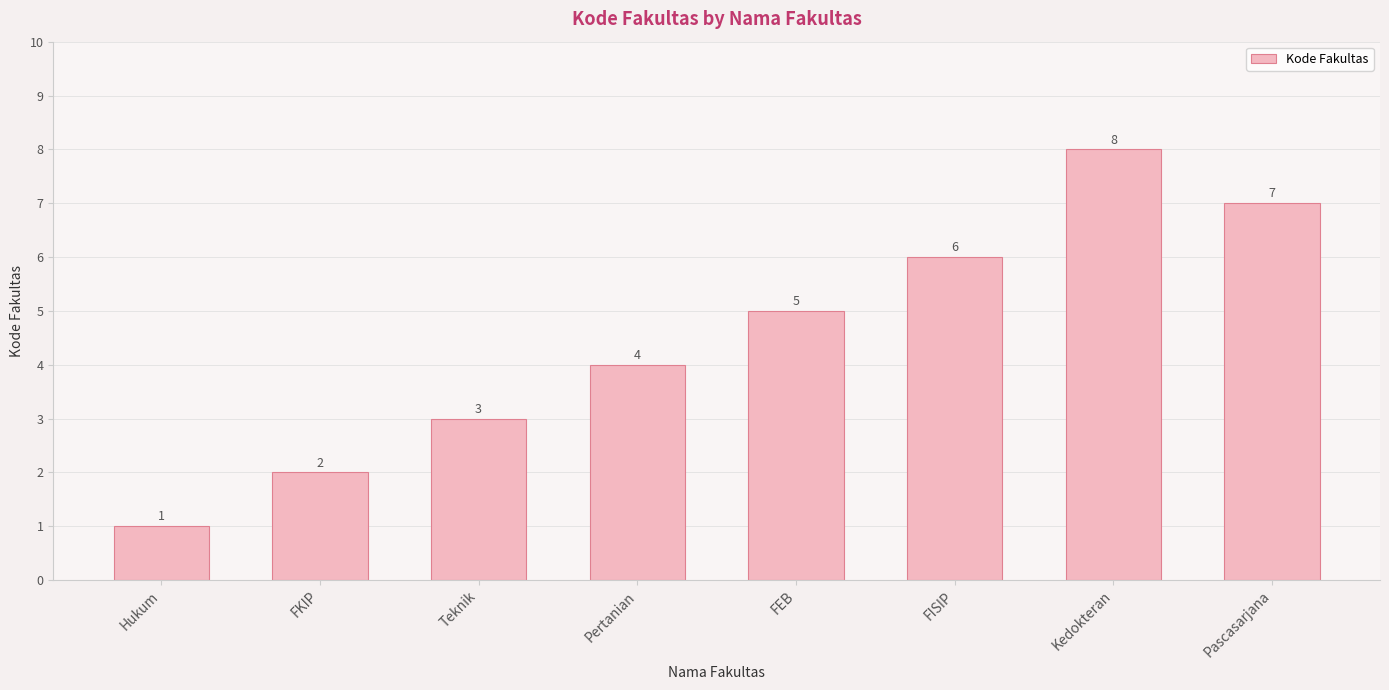

Reading right to left, list all the values displayed in this chart.

Pascasarjana=7	Kedokteran=8	FISIP=6	FEB=5	Pertanian=4	Teknik=3	FKIP=2	Hukum=1